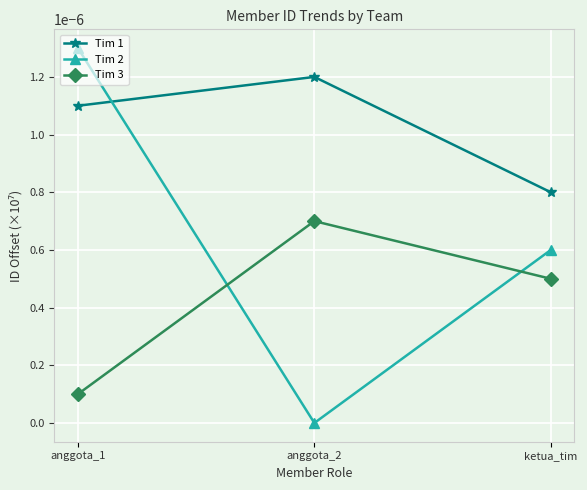

At which category does the chart reach its peak across all series?

anggota_1